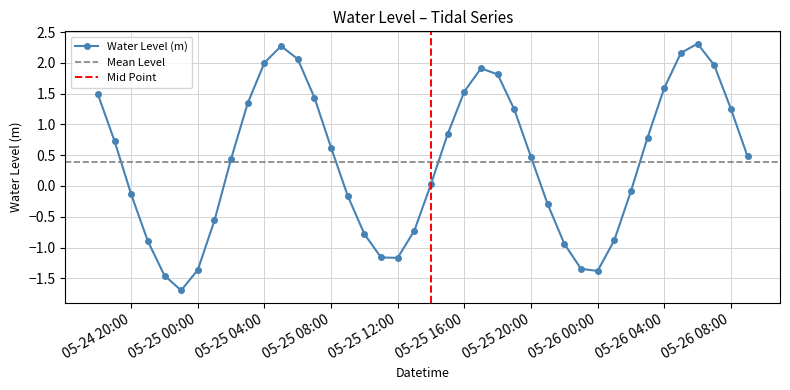

What is the difference between the maximum and minimum values?

4.0